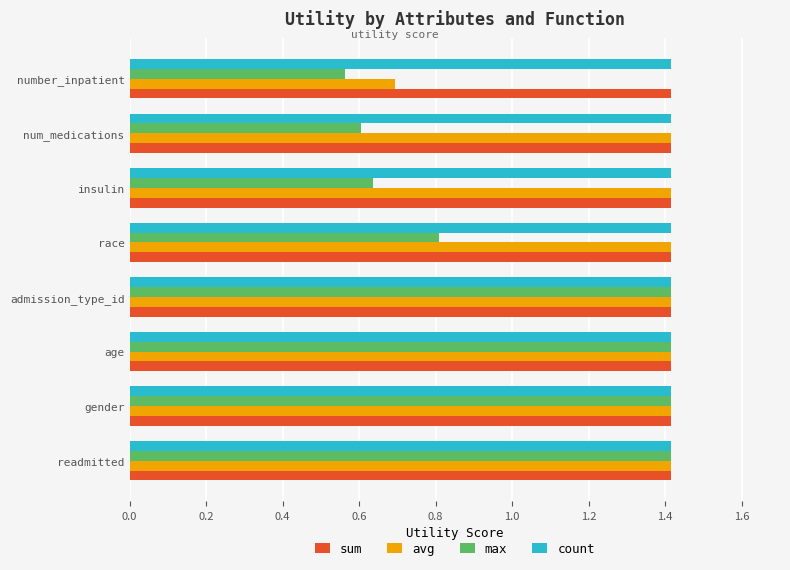

At which label is avg closest to 1?

number_inpatient